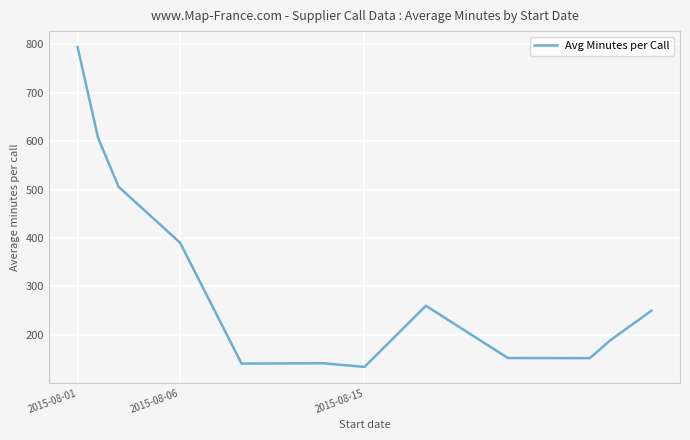

What is the minimum value shown in the chart?

133.4